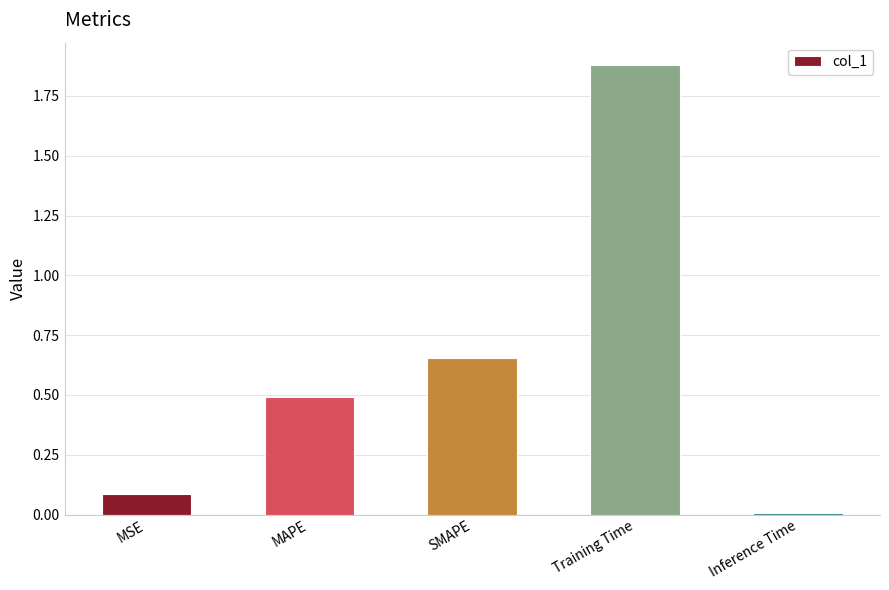

What is the difference between the second highest and second lowest values?

0.6